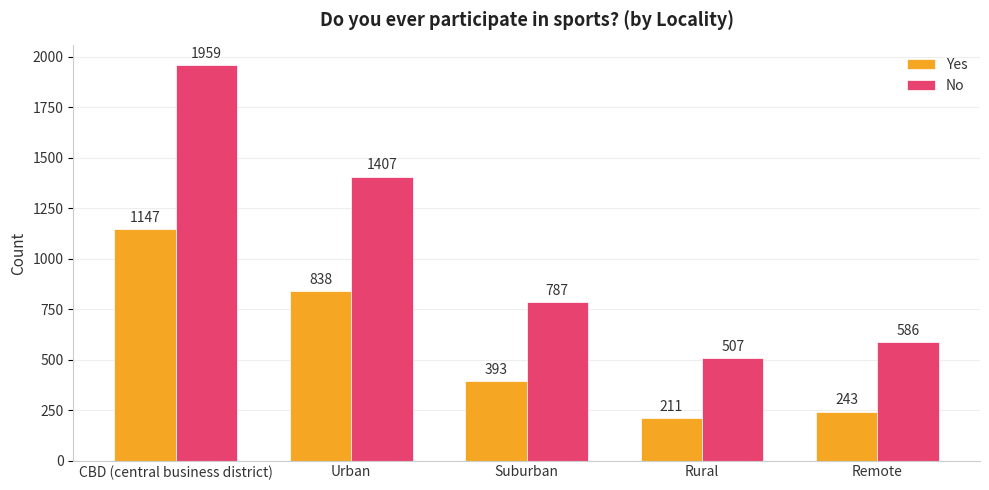

How many data points in No are less than 787?

2